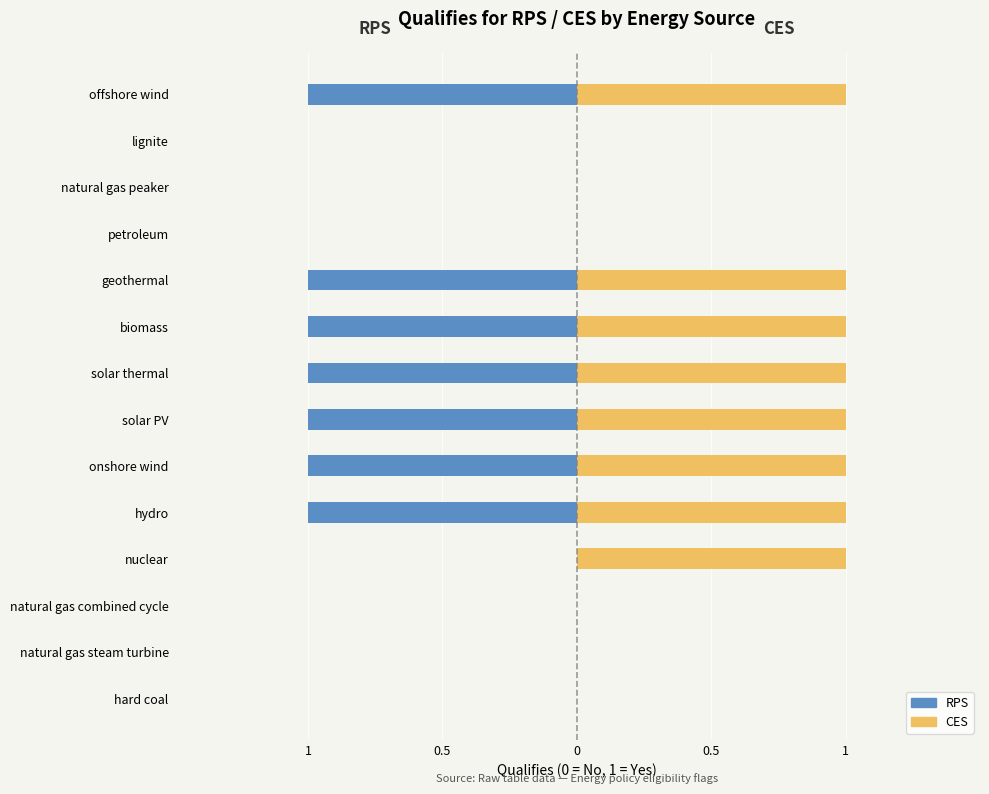

Reading right to left, extract all data points from this chart.

RPS: -1	0	0	0	-1	-1	-1	-1	-1	-1	0	0	0	0
CES: 1	0	0	0	1	1	1	1	1	1	1	0	0	0